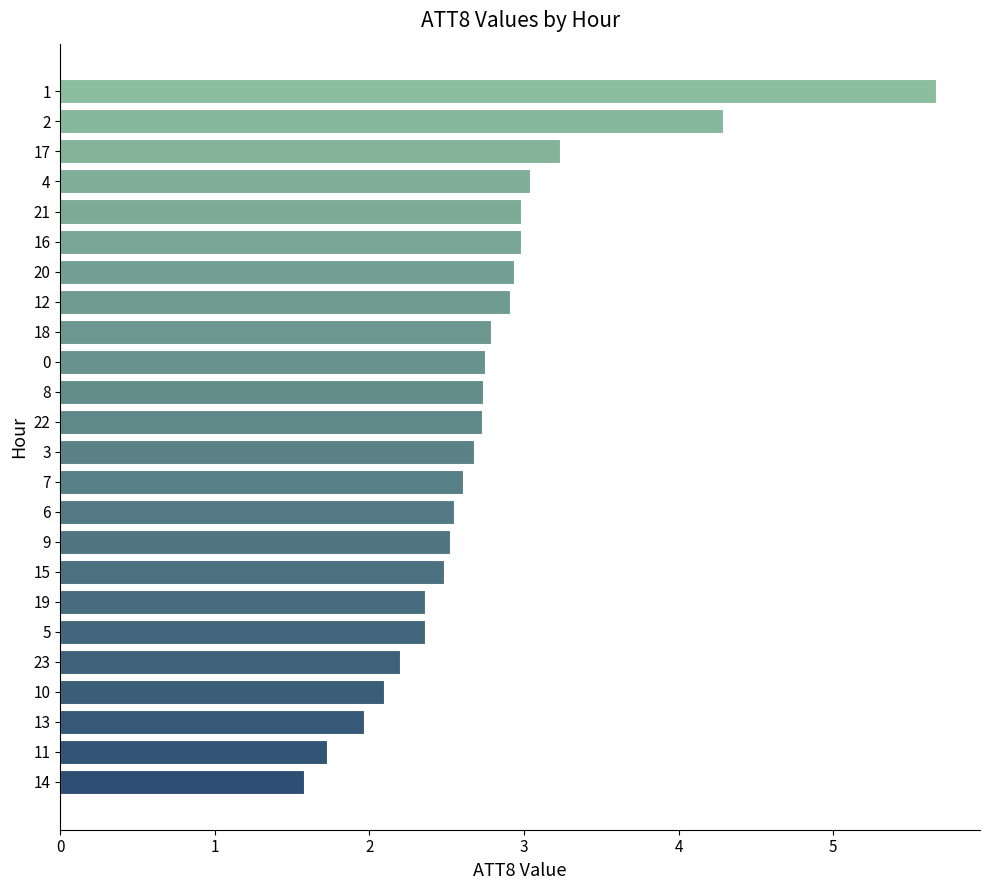

What is the minimum value shown in the chart?

1.6